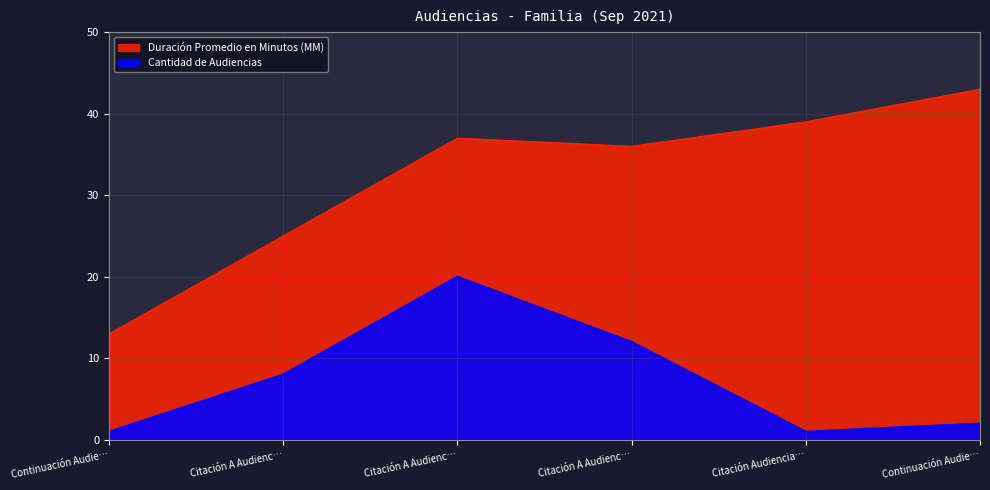

True or false: Duración Promedio en Minutos (MM) and Cantidad de Audiencias cross at least once.

False